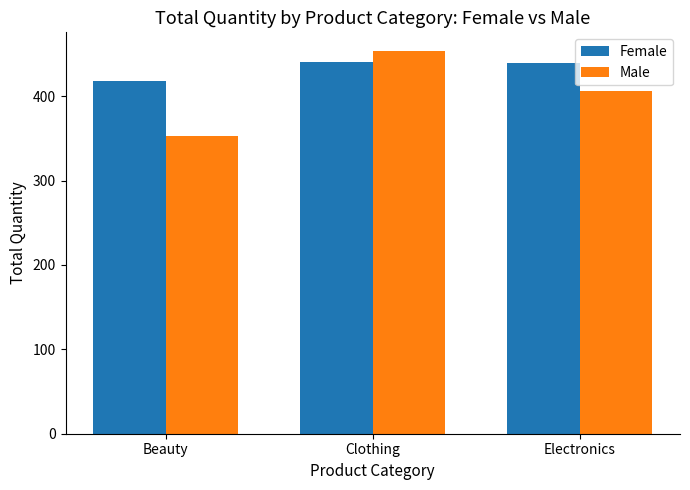

Count the number of data series in this chart.

2